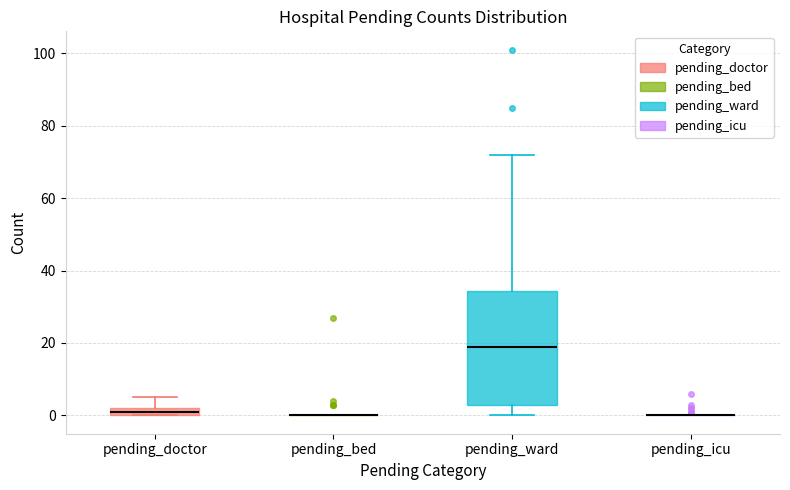

Which box is the tallest, from its lower edge to its upper edge?

pending_ward